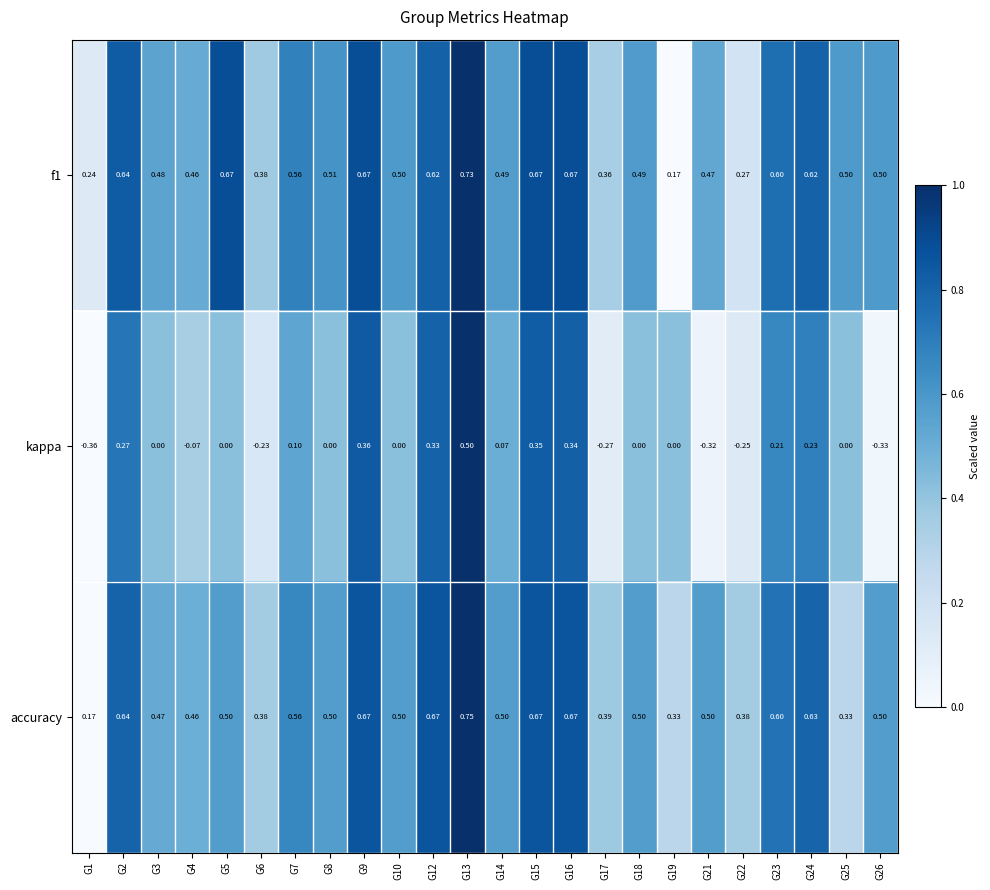

Is the value of f1 at G3 greater than the value of kappa at G12?

Yes